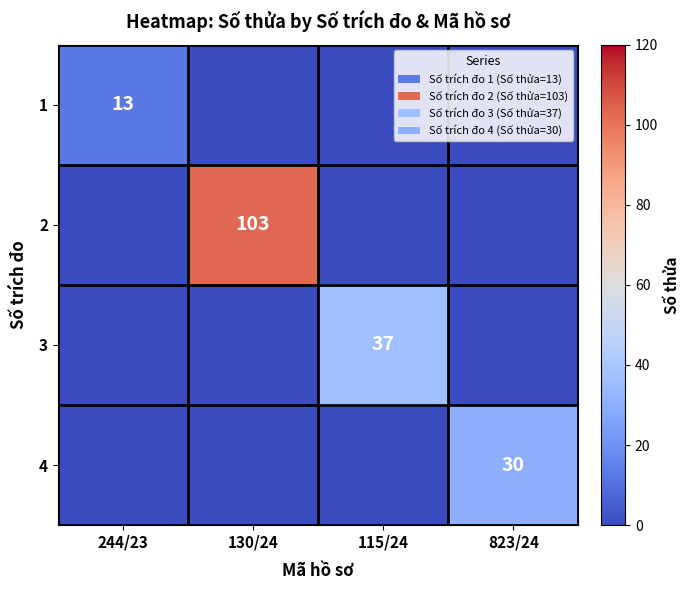

True or false: 3 has a value of 50 at 115/24.

False